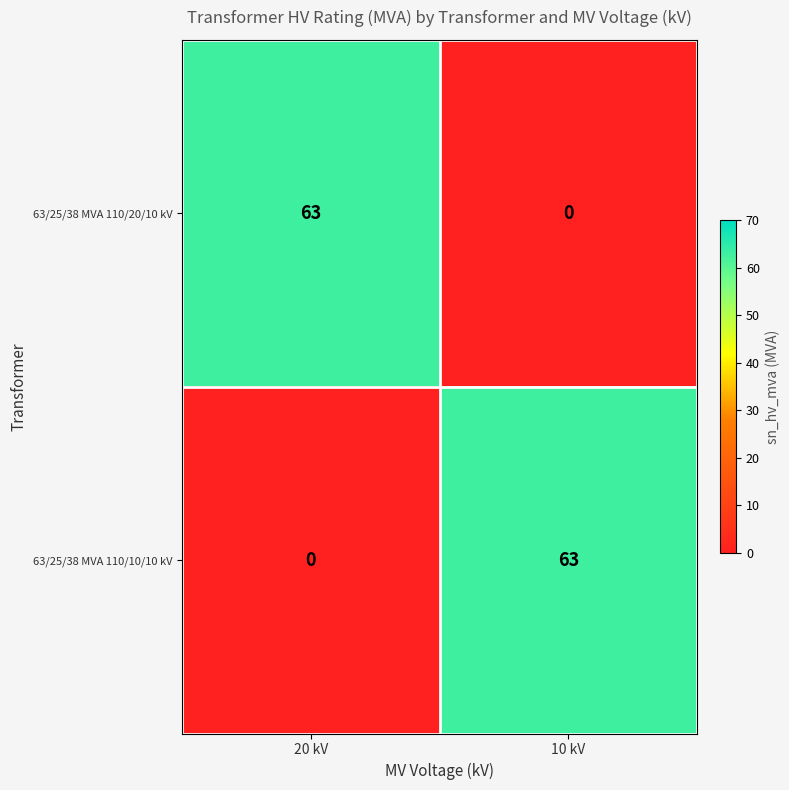

The 63/25/38 MVA 110/20/10 kV series shows 38 at 10 kV. True or false?

False